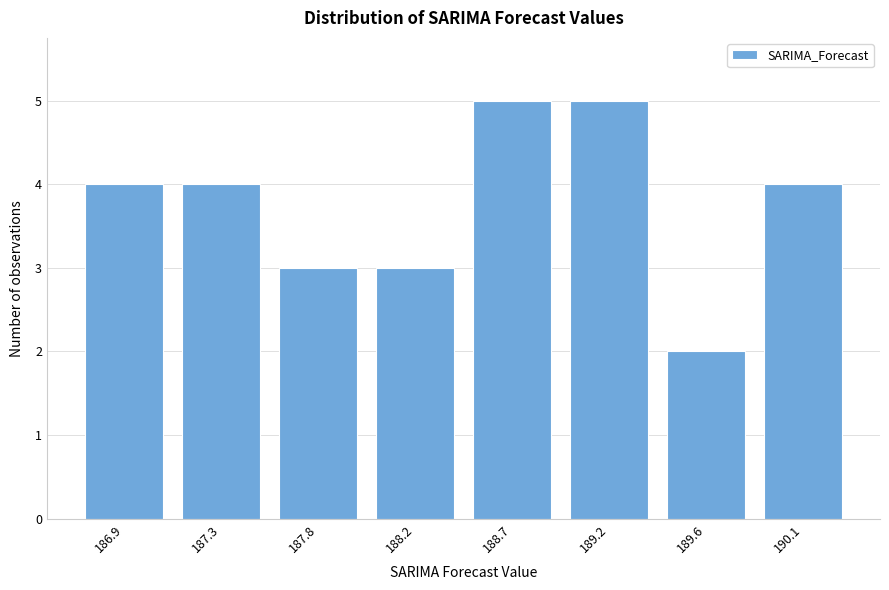

Reading left to right, what are all the values shown in this chart?

4	4	3	3	5	5	2	4